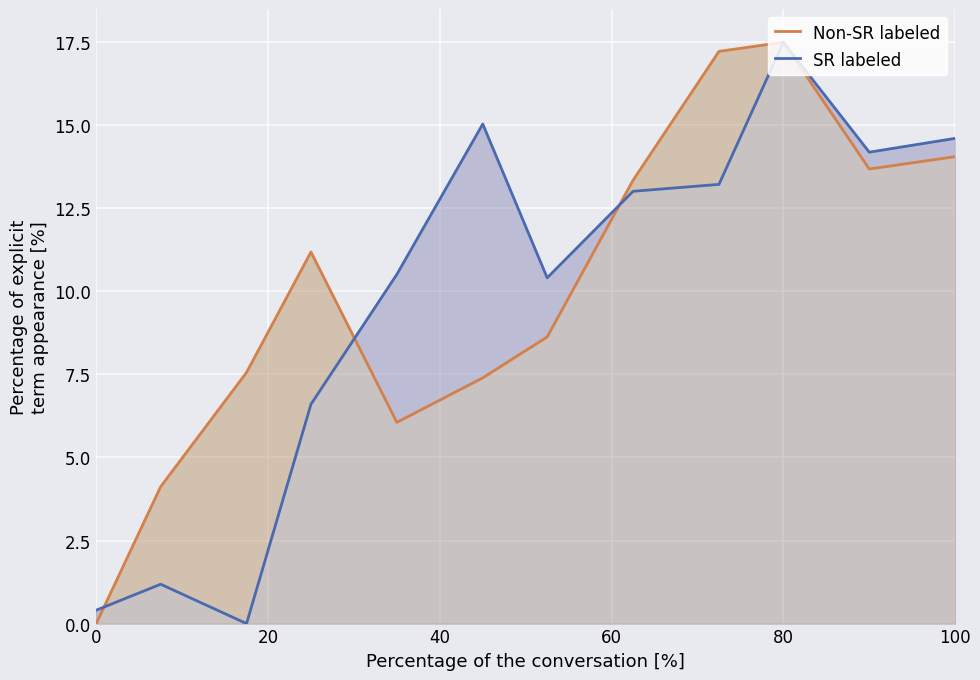

Is it true that SR labeled equals 2.9 at 100?

False